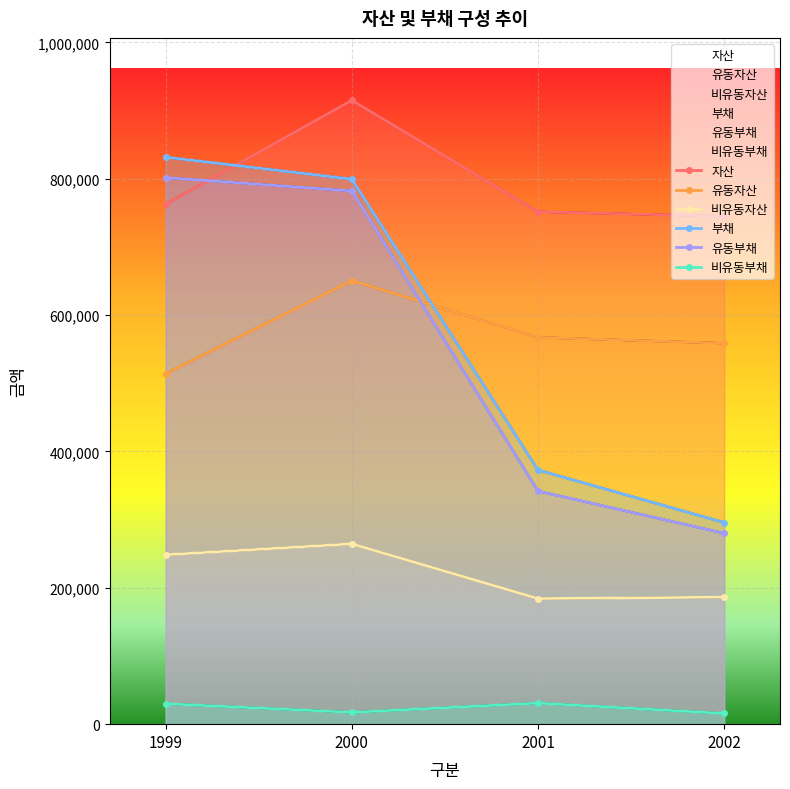

The 유동부채 series shows 252493 at 2000. True or false?

False